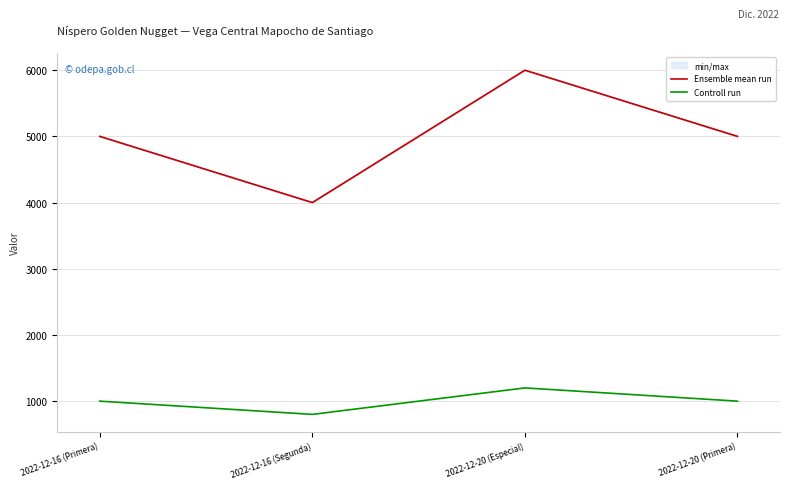

Between 2022-12-16 (Primera) and 2022-12-16 (Segunda), which series saw the biggest shift?

Ensemble mean run